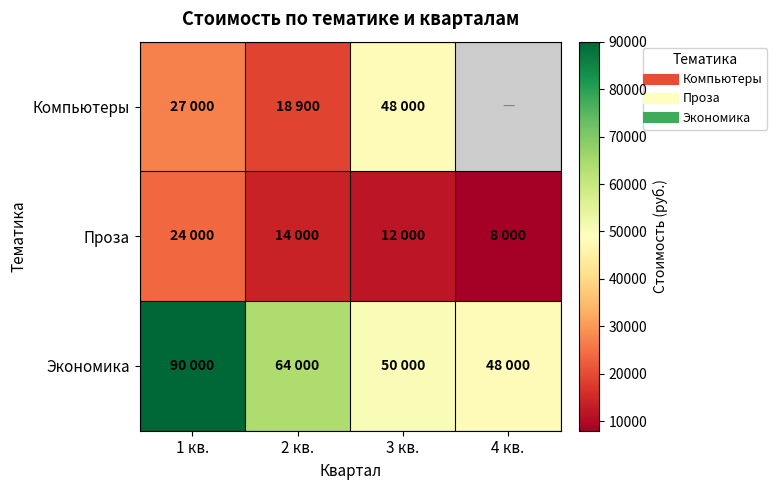

What is the sum of the Экономика values at 1 кв. and 3 кв.?

140000.0